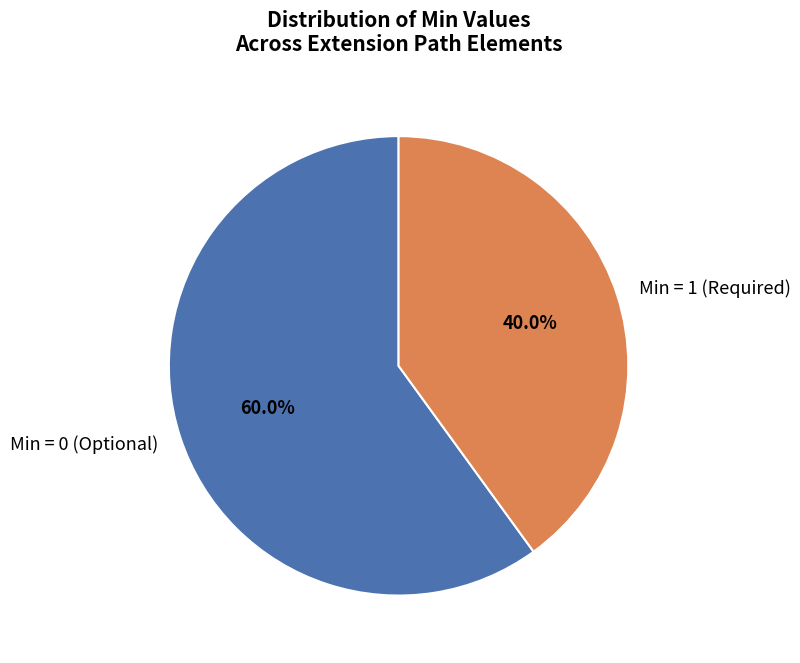

How many slices are in this pie chart?

2